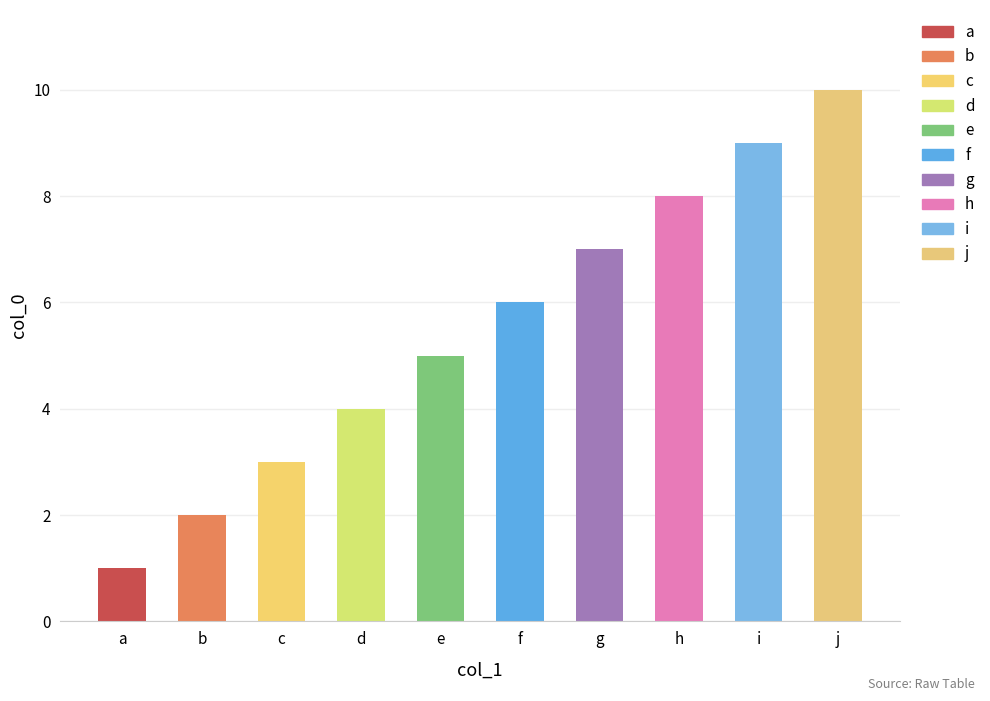

What is the maximum value shown in the chart?

10